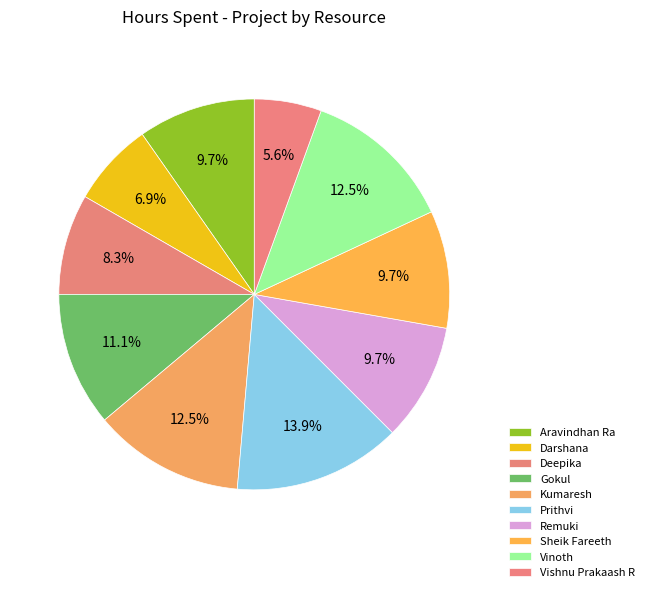

Count the number of slices in the pie.

10